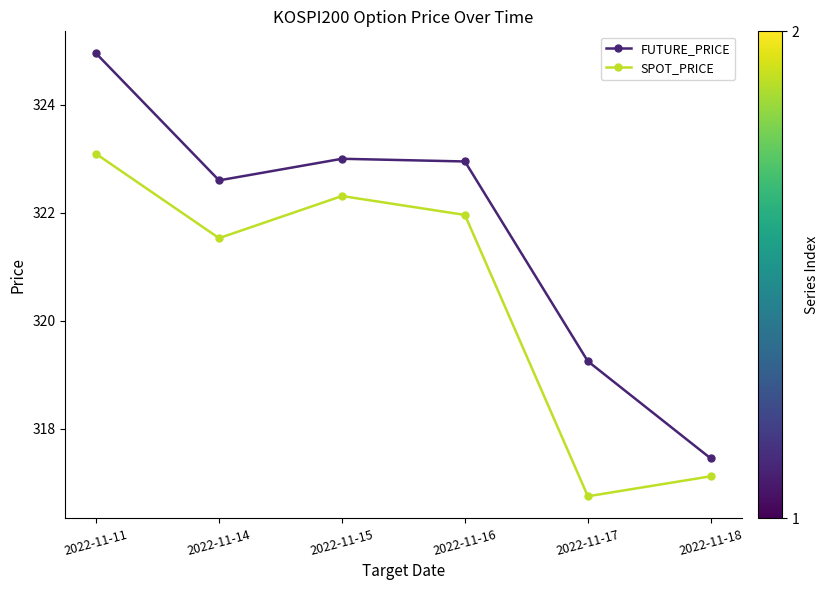

Is this an area chart (filled region under the line)?

No